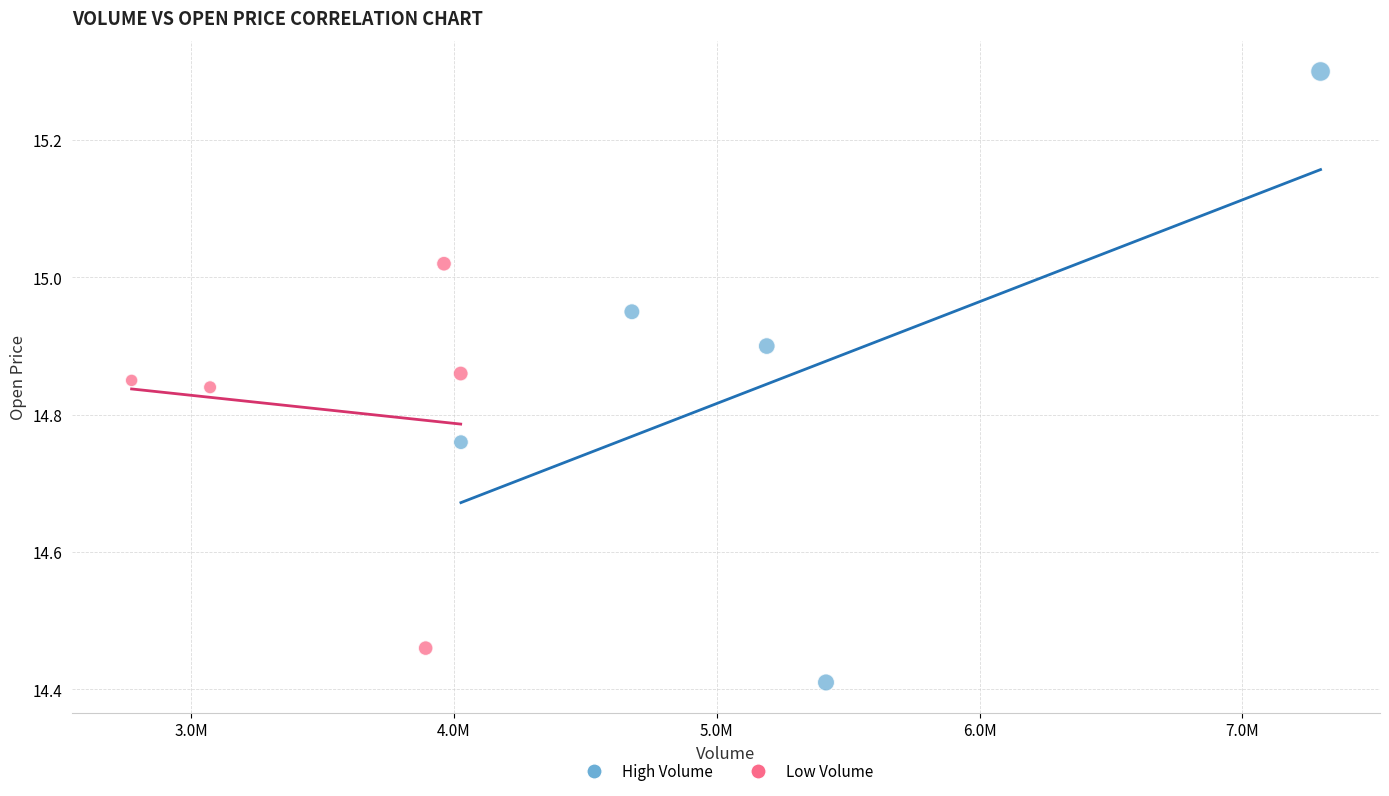

Which series has the largest Y range (max minus min)?

High Volume